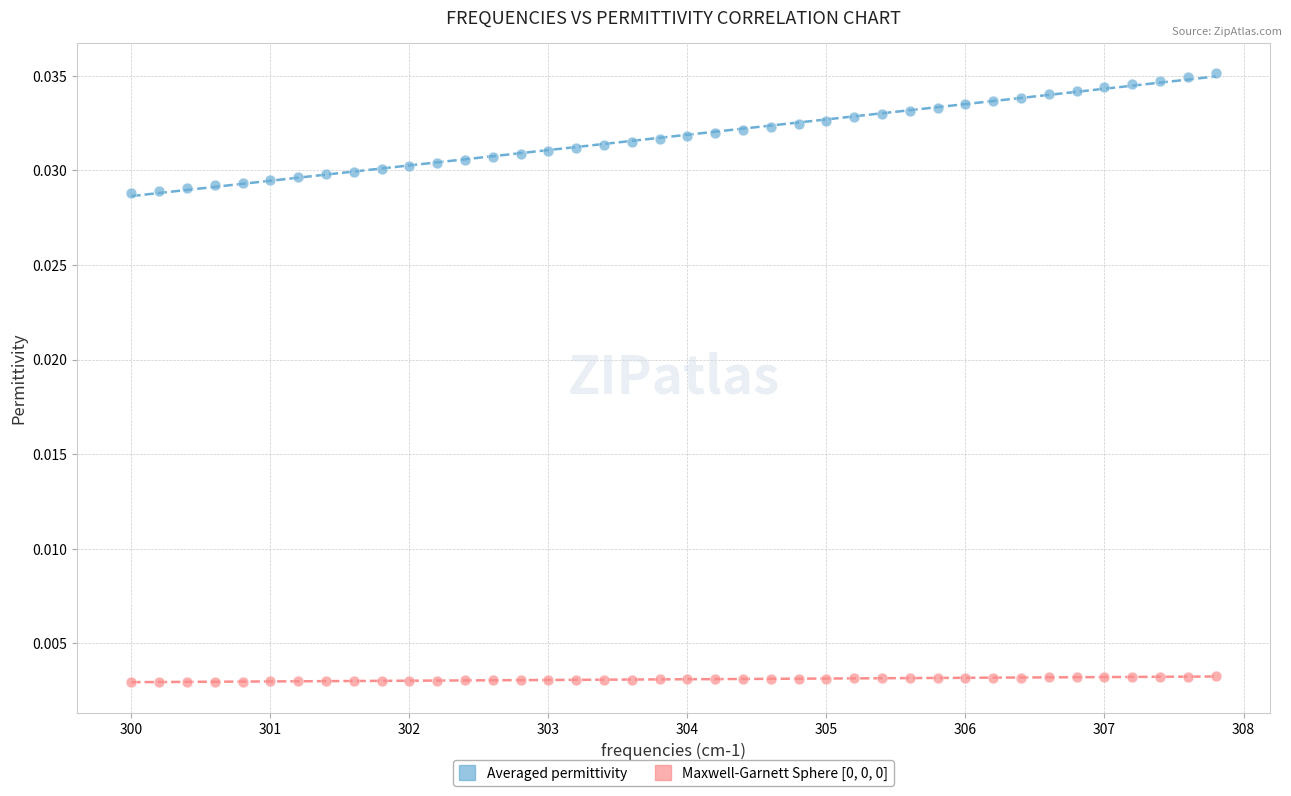

Which series contains the highest Y value?

Averaged permittivity